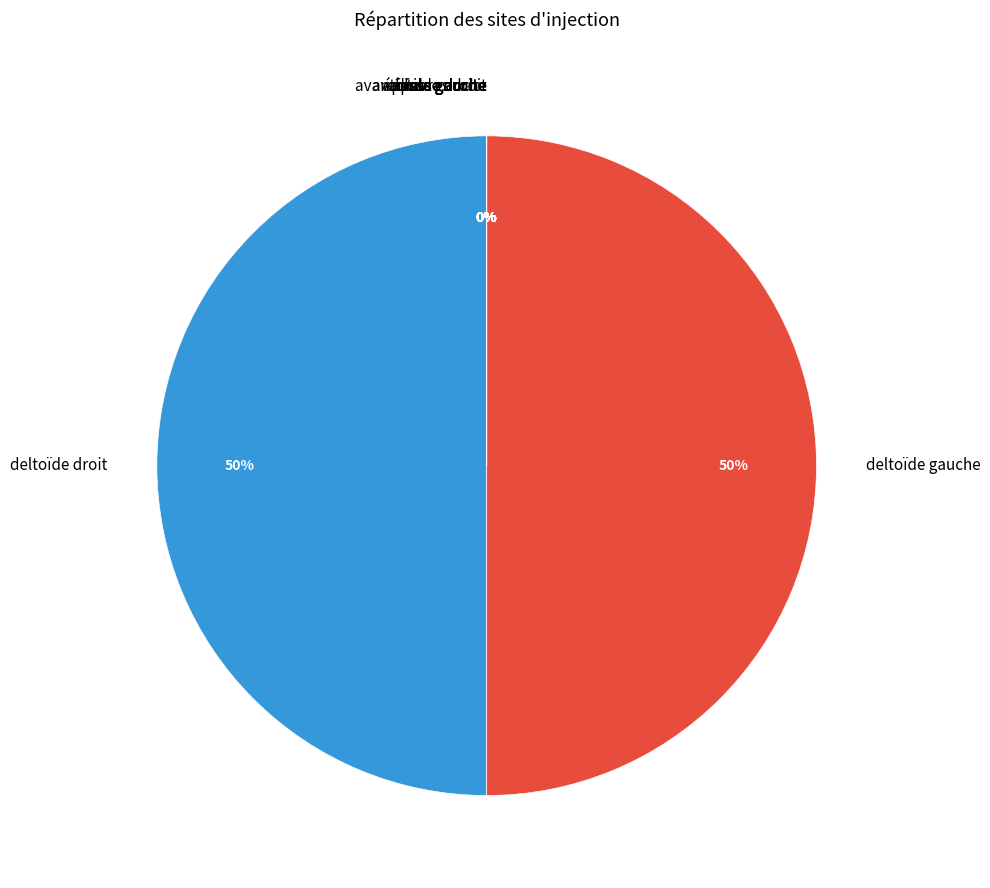

Count the number of slices in the pie.

10